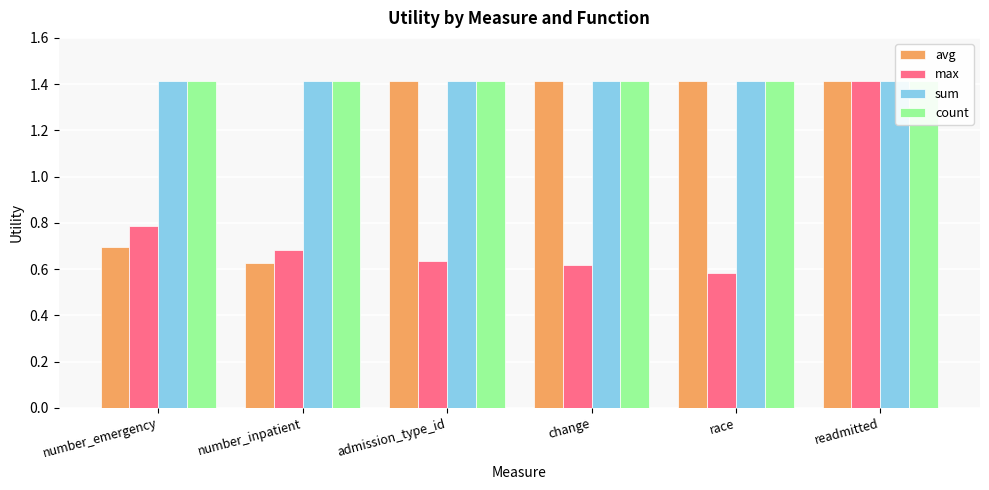

What is the minimum value shown in the chart?

0.6